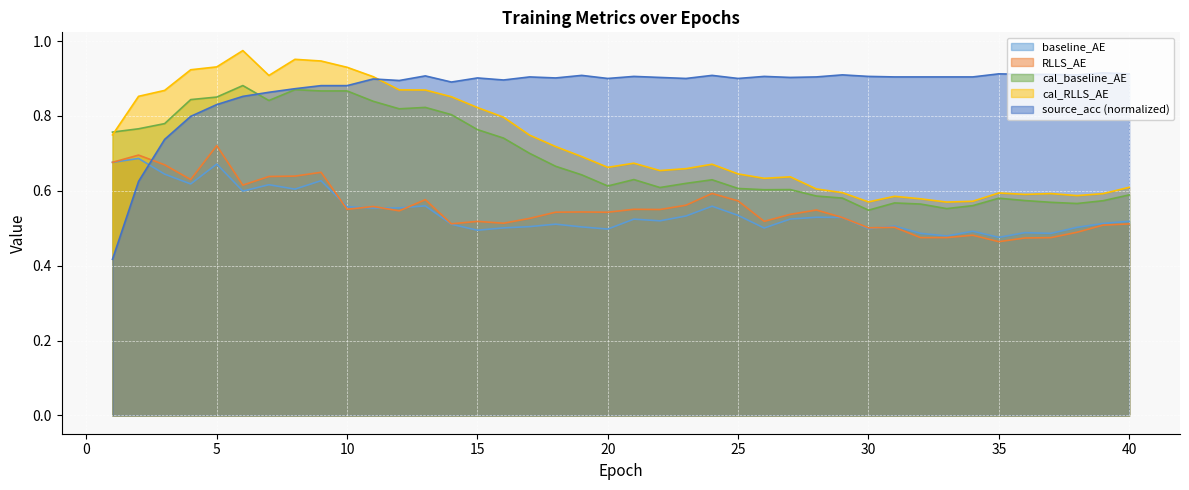

Reading right to left, what are all the values shown in this chart?

baseline_AE: 40=0.5	39=0.5	38=0.5	37=0.5	36=0.5	35=0.5	34=0.5	33=0.5	32=0.5	31=0.5	30=0.5	29=0.5	28=0.5	27=0.5	26=0.5	25=0.5	24=0.6	23=0.5	22=0.5	21=0.5	20=0.5	19=0.5	18=0.5	17=0.5	16=0.5	15=0.5	14=0.5	13=0.6	12=0.6	11=0.6	10=0.6	9=0.6	8=0.6	7=0.6	6=0.6	5=0.7	4=0.6	3=0.6	2=0.7	1=0.7
RLLS_AE: 40=0.5	39=0.5	38=0.5	37=0.5	36=0.5	35=0.5	34=0.5	33=0.5	32=0.5	31=0.5	30=0.5	29=0.5	28=0.5	27=0.5	26=0.5	25=0.6	24=0.6	23=0.6	22=0.6	21=0.6	20=0.5	19=0.5	18=0.5	17=0.5	16=0.5	15=0.5	14=0.5	13=0.6	12=0.5	11=0.6	10=0.6	9=0.6	8=0.6	7=0.6	6=0.6	5=0.7	4=0.6	3=0.7	2=0.7	1=0.7
cal_baseline_AE: 40=0.6	39=0.6	38=0.6	37=0.6	36=0.6	35=0.6	34=0.6	33=0.6	32=0.6	31=0.6	30=0.5	29=0.6	28=0.6	27=0.6	26=0.6	25=0.6	24=0.6	23=0.6	22=0.6	21=0.6	20=0.6	19=0.6	18=0.7	17=0.7	16=0.7	15=0.8	14=0.8	13=0.8	12=0.8	11=0.8	10=0.9	9=0.9	8=0.9	7=0.8	6=0.9	5=0.9	4=0.8	3=0.8	2=0.8	1=0.8
cal_RLLS_AE: 40=0.6	39=0.6	38=0.6	37=0.6	36=0.6	35=0.6	34=0.6	33=0.6	32=0.6	31=0.6	30=0.6	29=0.6	28=0.6	27=0.6	26=0.6	25=0.6	24=0.7	23=0.7	22=0.7	21=0.7	20=0.7	19=0.7	18=0.7	17=0.7	16=0.8	15=0.8	14=0.9	13=0.9	12=0.9	11=0.9	10=0.9	9=0.9	8=1.0	7=0.9	6=1.0	5=0.9	4=0.9	3=0.9	2=0.9	1=0.7
source_acc: 40=0.9	39=0.9	38=0.9	37=0.9	36=0.9	35=0.9	34=0.9	33=0.9	32=0.9	31=0.9	30=0.9	29=0.9	28=0.9	27=0.9	26=0.9	25=0.9	24=0.9	23=0.9	22=0.9	21=0.9	20=0.9	19=0.9	18=0.9	17=0.9	16=0.9	15=0.9	14=0.9	13=0.9	12=0.9	11=0.9	10=0.9	9=0.9	8=0.9	7=0.9	6=0.9	5=0.8	4=0.8	3=0.7	2=0.6	1=0.4